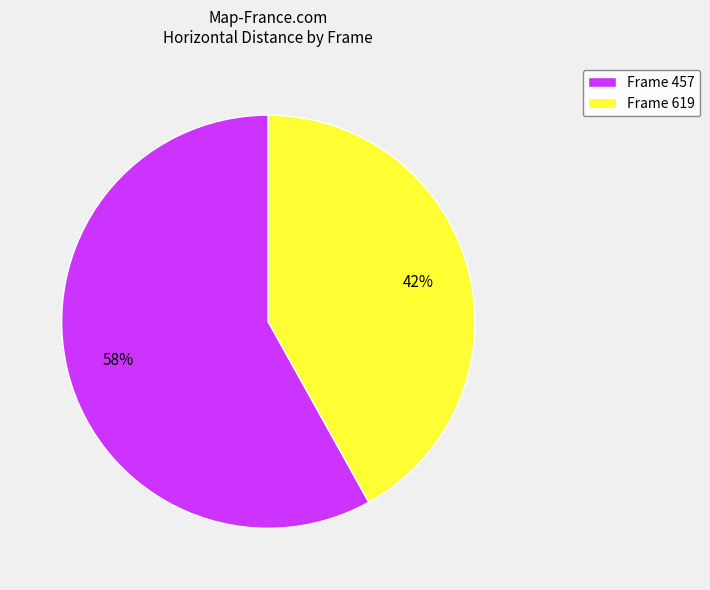

What is the largest slice in the pie chart?

Frame 457